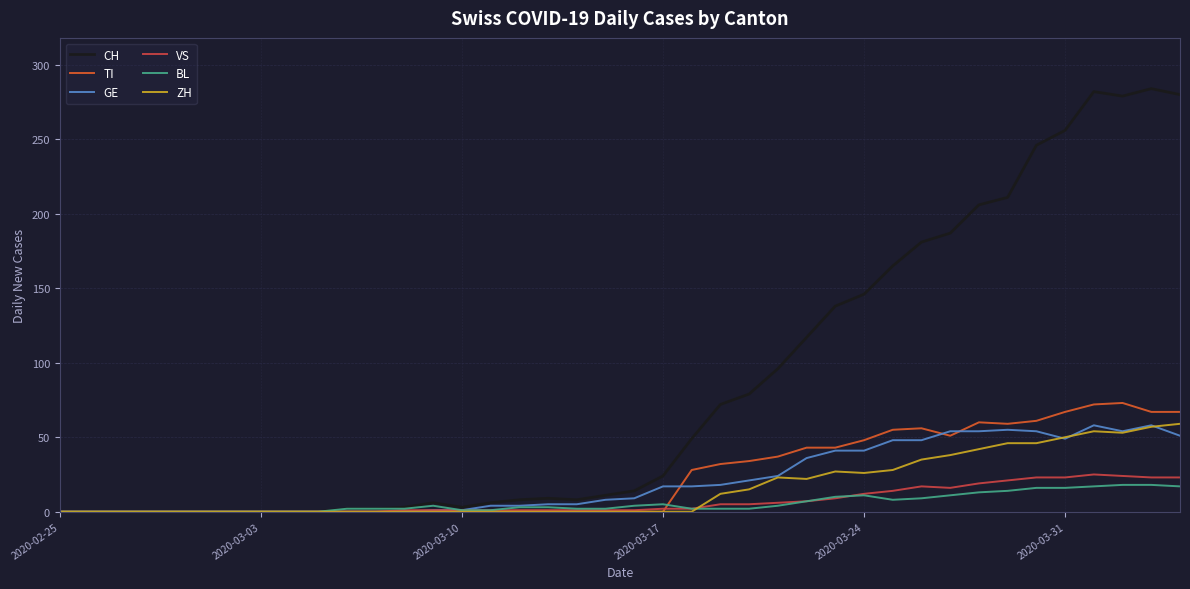

What is the difference between the maximum and minimum values in the TI series?

73